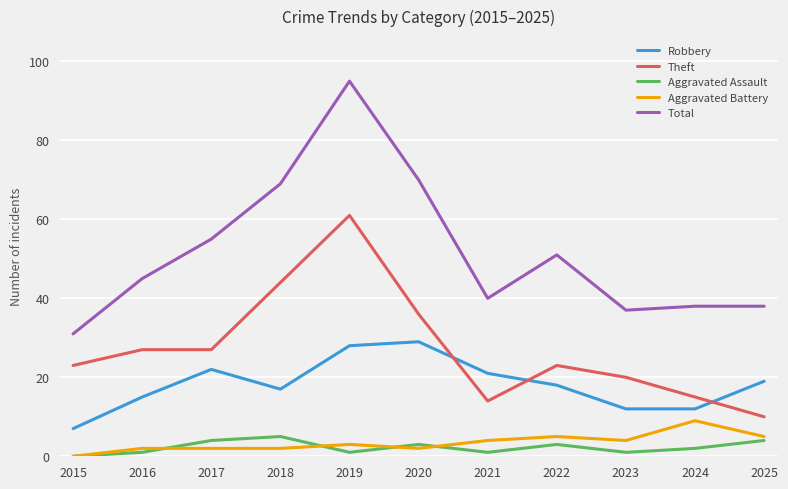

How many intersections are there between Theft and Robbery?

3